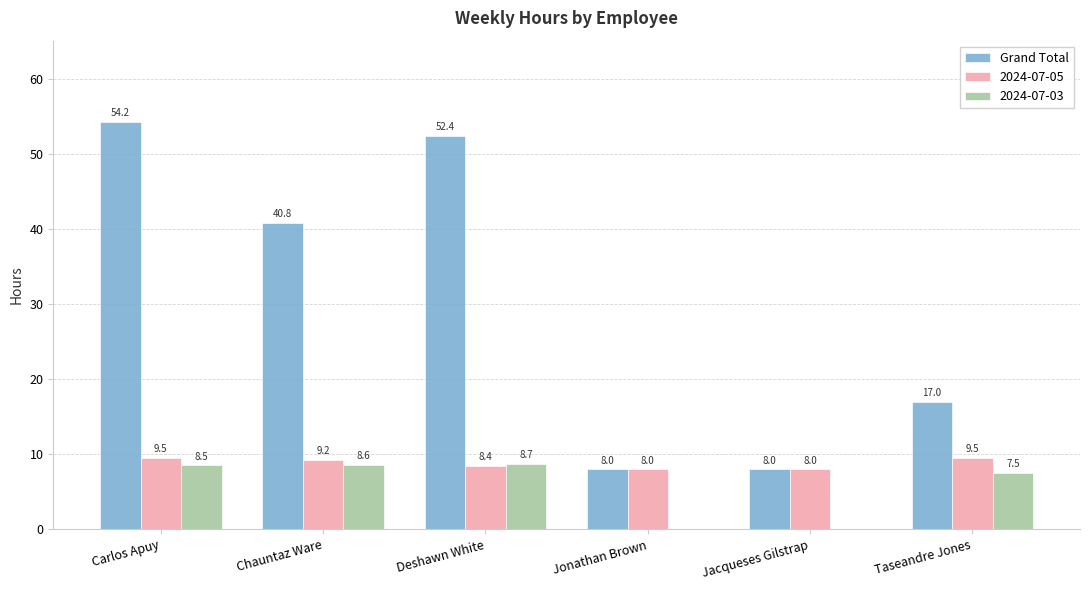

What is the sum of all 2024-07-03 values?

33.3